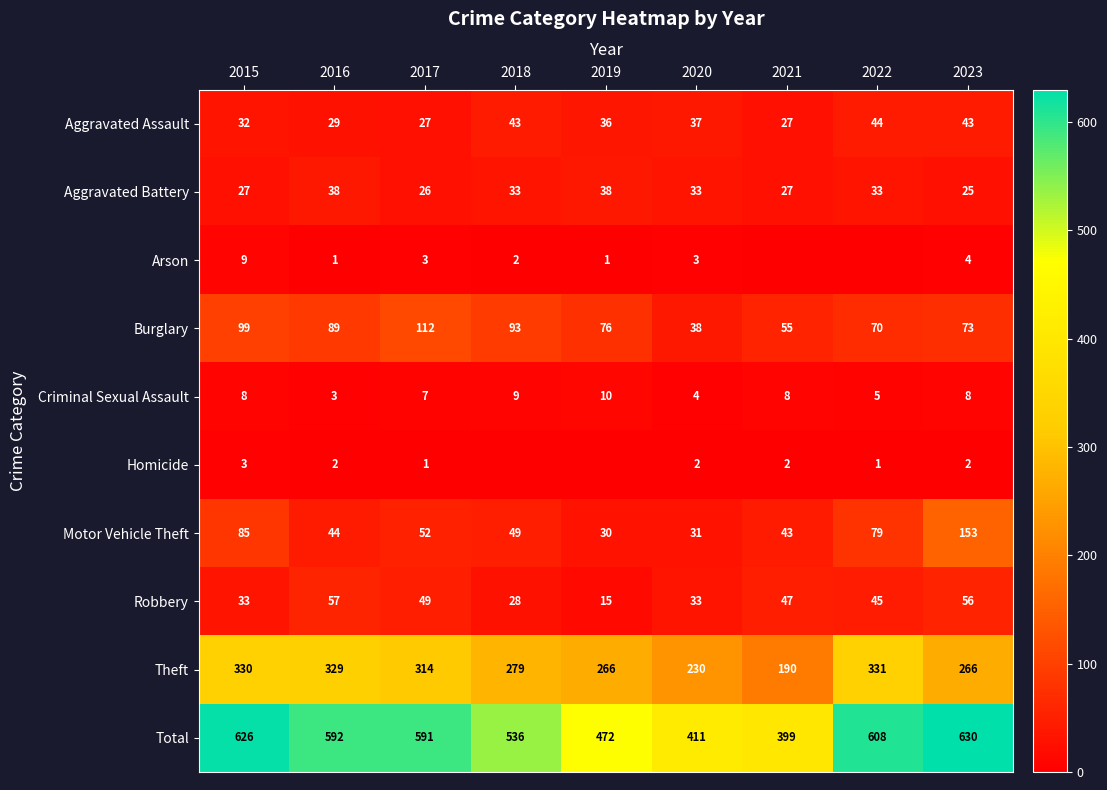

Between 2016 and 2020, which series saw the biggest shift?

Total